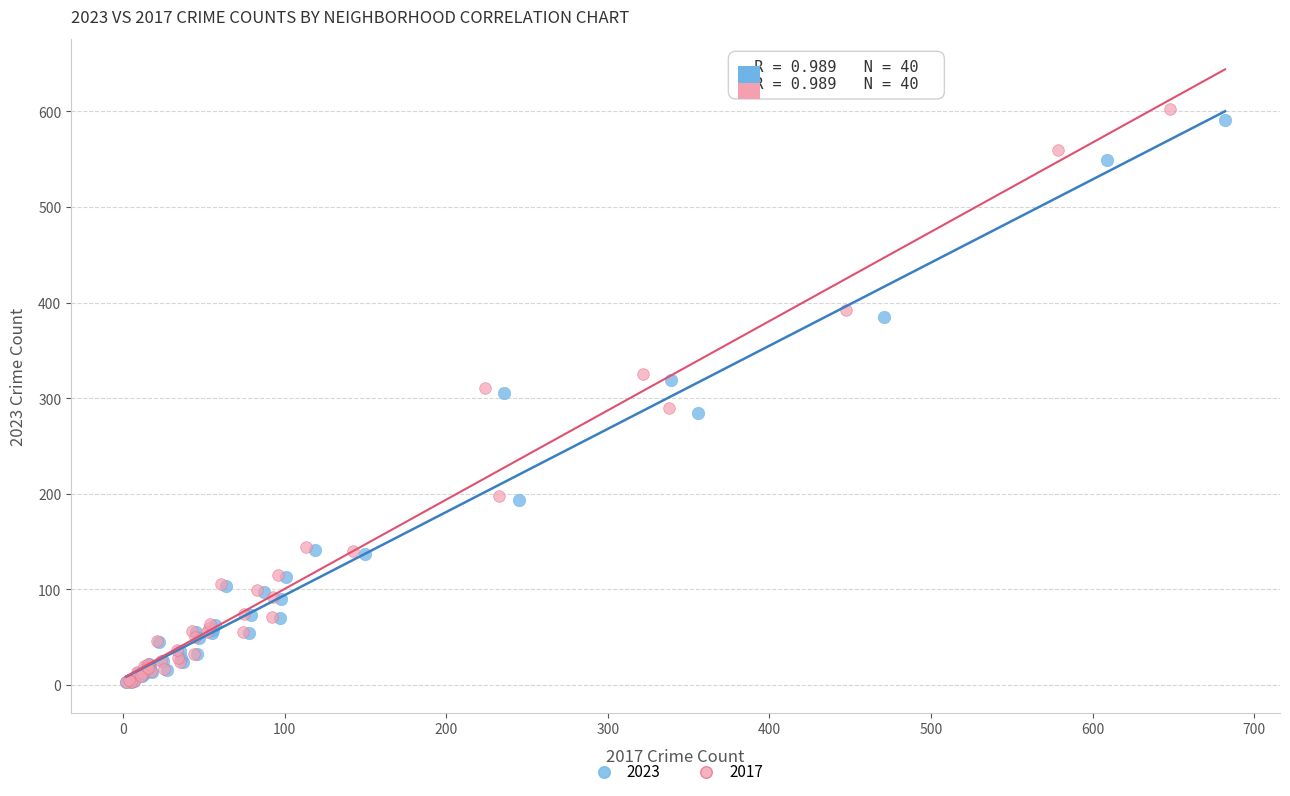

Which series has the largest Y range (max minus min)?

2017